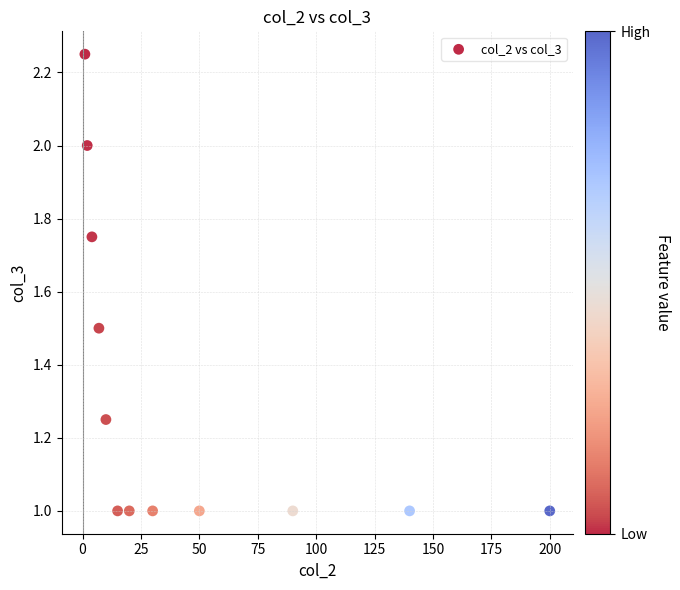

What is the average X value?

47.4